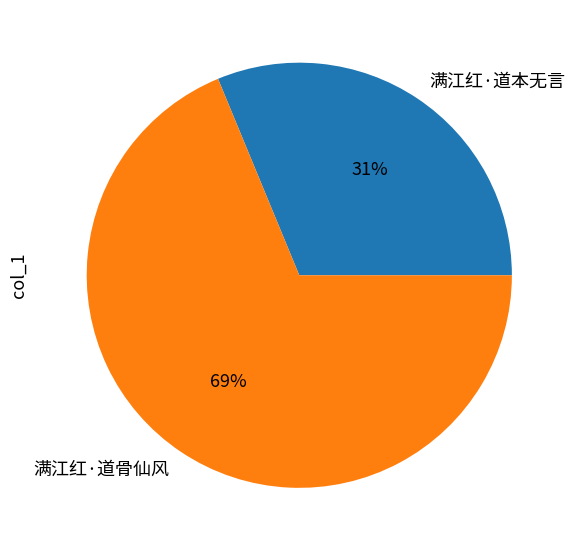

To the nearest percent, what is the difference between the largest and smallest slice percentages?

38%